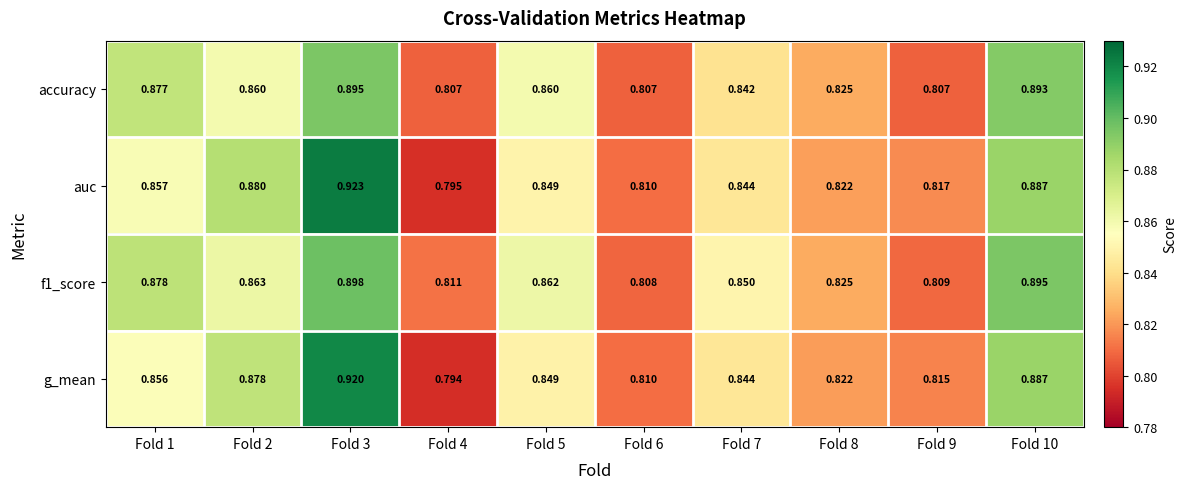

Which series has the widest spread of values?

auc